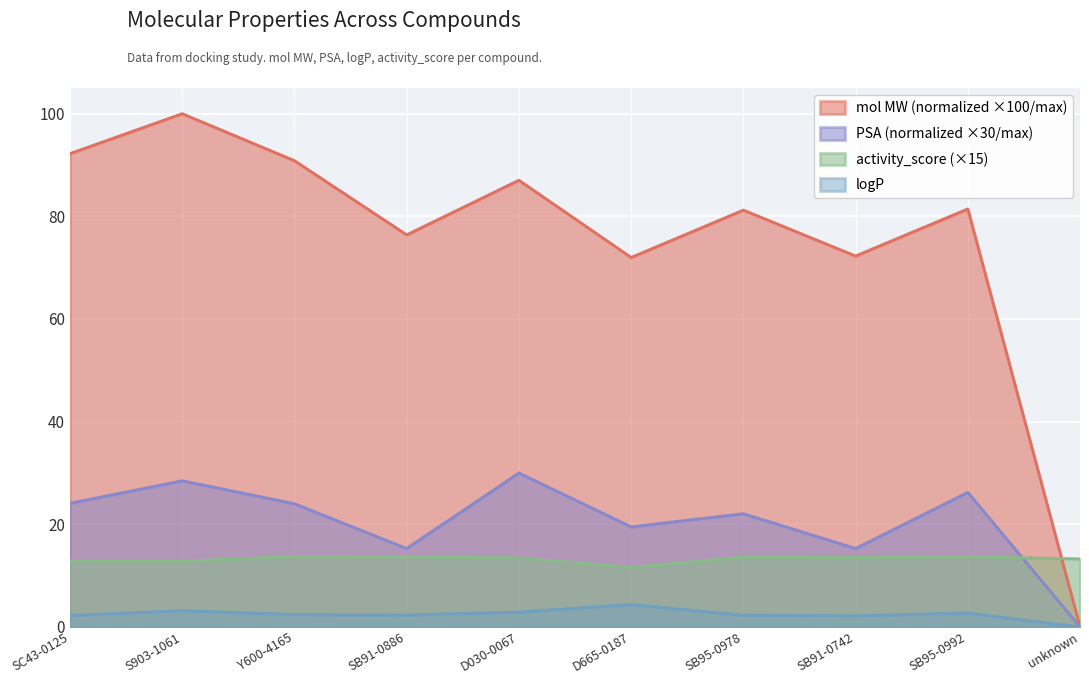

What position from the right is Y600-4165?

8